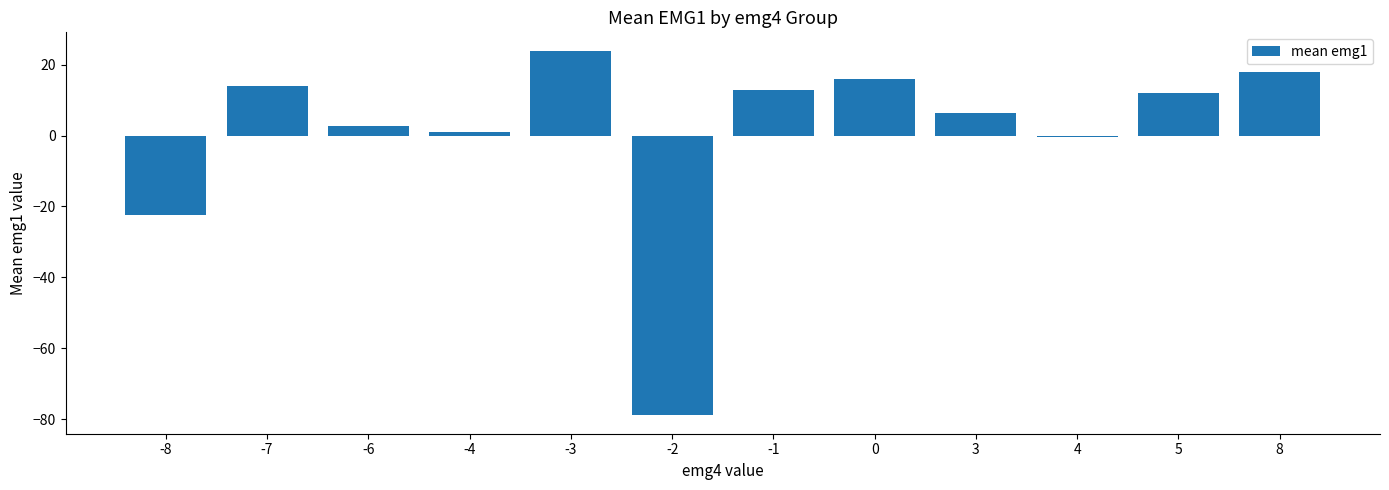

What is the change in value from -3 to 3?

-17.5